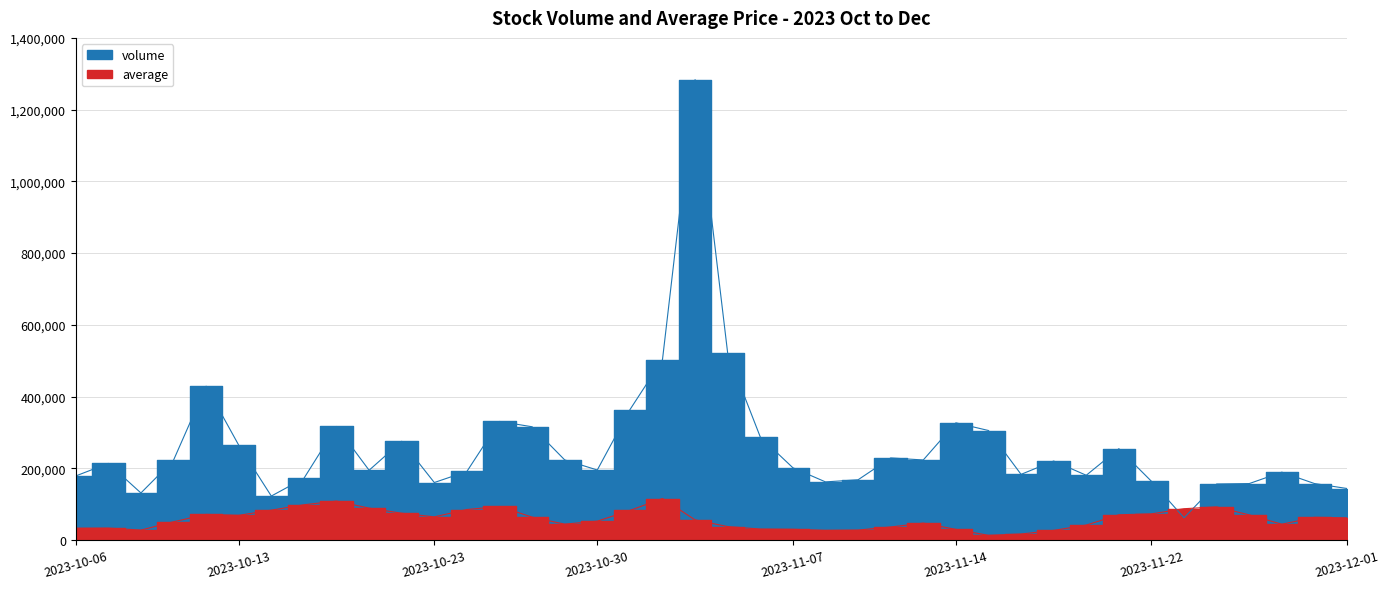

How many values in the volume series exceed 213553?

19